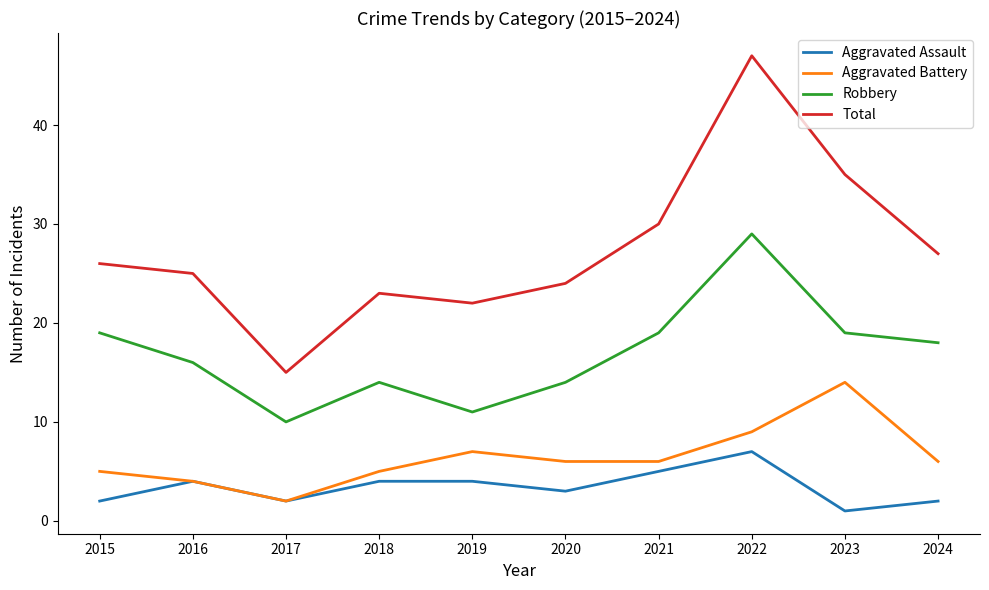

What are all the series names shown in the legend?

Aggravated Assault, Aggravated Battery, Robbery, Total